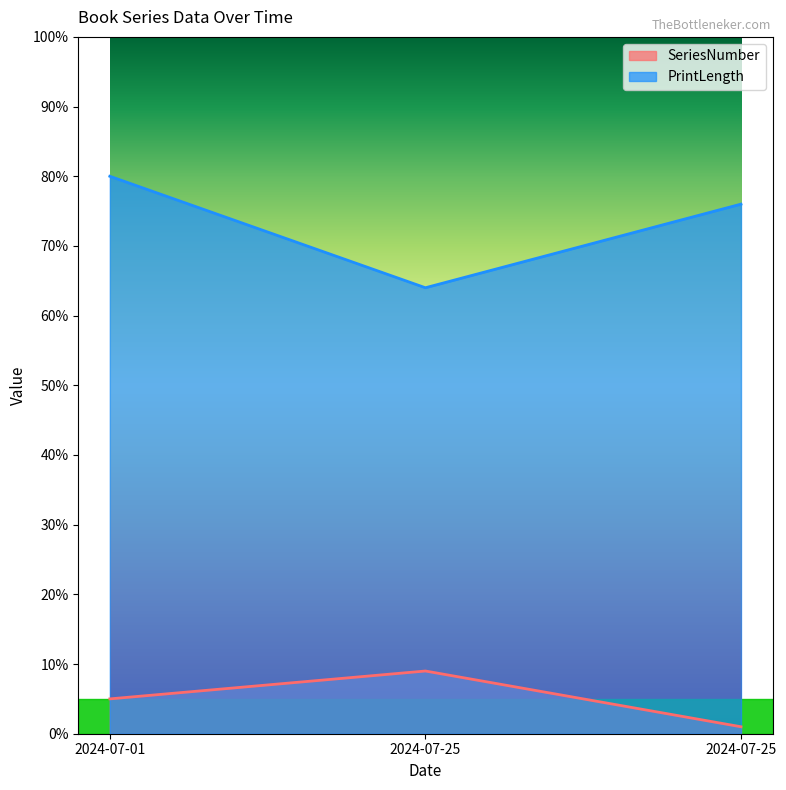

Does the chart have visible grid lines?

No